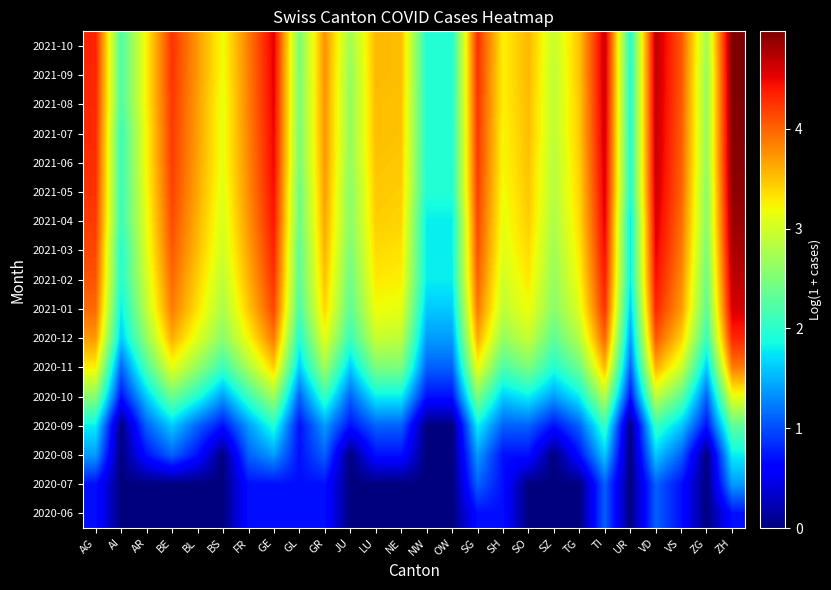

Reading left to right, extract all data points from this chart.

2020-06: AG=0.7	AI=0.0	AR=0.0	BE=0.0	BL=0.0	BS=0.0	FR=0.7	GE=0.7	GL=0.7	GR=0.7	JU=0.0	LU=0.0	NE=0.0	NW=0.0	OW=0.0	SG=0.7	SH=0.7	SO=0.0	SZ=0.0	TG=0.0	TI=1.1	UR=0.0	VD=1.1	VS=0.7	ZG=0.0	ZH=0.7
2020-07: AG=0.7	AI=0.0	AR=0.0	BE=0.0	BL=0.0	BS=0.0	FR=0.7	GE=0.7	GL=0.7	GR=0.7	JU=0.0	LU=0.0	NE=0.0	NW=0.0	OW=0.0	SG=1.1	SH=0.7	SO=0.0	SZ=0.0	TG=0.0	TI=1.1	UR=0.0	VD=1.1	VS=0.7	ZG=0.0	ZH=1.4
2020-08: AG=1.4	AI=0.0	AR=0.7	BE=1.1	BL=0.7	BS=0.0	FR=1.1	GE=1.4	GL=0.7	GR=1.1	JU=0.0	LU=0.7	NE=0.7	NW=0.0	OW=0.0	SG=1.4	SH=0.7	SO=0.7	SZ=0.0	TG=0.7	TI=1.6	UR=0.0	VD=1.6	VS=1.1	ZG=0.0	ZH=1.8
2020-09: AG=1.8	AI=0.0	AR=1.1	BE=1.6	BL=1.1	BS=0.7	FR=1.4	GE=1.9	GL=0.7	GR=1.4	JU=0.7	LU=1.1	NE=1.1	NW=0.0	OW=0.0	SG=1.8	SH=1.1	SO=1.1	SZ=0.7	TG=1.1	TI=2.1	UR=0.0	VD=2.1	VS=1.6	ZG=0.7	ZH=2.3
2020-10: AG=2.6	AI=0.7	AR=1.6	BE=2.4	BL=1.9	BS=1.4	FR=2.1	GE=2.7	GL=1.1	GR=2.1	JU=1.1	LU=1.8	NE=1.8	NW=0.7	OW=0.7	SG=2.5	SH=1.6	SO=1.8	SZ=1.4	TG=1.8	TI=2.8	UR=0.7	VD=2.9	VS=2.3	ZG=1.1	ZH=3.1
2020-11: AG=3.3	AI=1.1	AR=2.2	BE=3.1	BL=2.6	BS=2.1	FR=2.8	GE=3.4	GL=1.6	GR=2.7	JU=1.6	LU=2.5	NE=2.5	NW=1.1	OW=1.1	SG=3.2	SH=2.2	SO=2.5	SZ=1.9	TG=2.4	TI=3.6	UR=1.1	VD=3.6	VS=3.0	ZG=1.6	ZH=3.9
2020-12: AG=3.7	AI=1.6	AR=2.6	BE=3.6	BL=3.1	BS=2.6	FR=3.2	GE=3.9	GL=1.9	GR=3.1	JU=2.1	LU=2.9	NE=2.9	NW=1.4	OW=1.4	SG=3.6	SH=2.6	SO=2.9	SZ=2.3	TG=2.8	TI=4.0	UR=1.4	VD=4.1	VS=3.4	ZG=2.1	ZH=4.3
2021-01: AG=4.0	AI=1.8	AR=2.9	BE=3.9	BL=3.3	BS=2.8	FR=3.5	GE=4.2	GL=2.2	GR=3.4	JU=2.3	LU=3.2	NE=3.1	NW=1.6	OW=1.6	SG=3.9	SH=2.9	SO=3.2	SZ=2.6	TG=3.1	TI=4.3	UR=1.6	VD=4.3	VS=3.7	ZG=2.3	ZH=4.6
2021-02: AG=4.1	AI=1.9	AR=3.0	BE=4.0	BL=3.4	BS=2.9	FR=3.6	GE=4.3	GL=2.3	GR=3.5	JU=2.4	LU=3.3	NE=3.3	NW=1.8	OW=1.8	SG=4.0	SH=3.0	SO=3.3	SZ=2.6	TG=3.2	TI=4.4	UR=1.8	VD=4.4	VS=3.8	ZG=2.4	ZH=4.7
2021-03: AG=4.2	AI=1.9	AR=3.1	BE=4.1	BL=3.5	BS=3.0	FR=3.7	GE=4.3	GL=2.3	GR=3.6	JU=2.5	LU=3.4	NE=3.3	NW=1.8	OW=1.8	SG=4.1	SH=3.1	SO=3.4	SZ=2.7	TG=3.3	TI=4.5	UR=1.8	VD=4.5	VS=3.9	ZG=2.5	ZH=4.8
2021-04: AG=4.2	AI=2.1	AR=3.1	BE=4.1	BL=3.6	BS=3.0	FR=3.7	GE=4.4	GL=2.4	GR=3.6	JU=2.6	LU=3.4	NE=3.4	NW=1.8	OW=1.8	SG=4.1	SH=3.1	SO=3.4	SZ=2.8	TG=3.4	TI=4.5	UR=1.8	VD=4.6	VS=4.0	ZG=2.6	ZH=4.9
2021-05: AG=4.3	AI=2.1	AR=3.2	BE=4.2	BL=3.6	BS=3.1	FR=3.8	GE=4.5	GL=2.4	GR=3.7	JU=2.6	LU=3.5	NE=3.4	NW=1.9	OW=1.9	SG=4.2	SH=3.2	SO=3.5	SZ=2.8	TG=3.4	TI=4.6	UR=1.9	VD=4.6	VS=4.0	ZG=2.6	ZH=4.9
2021-06: AG=4.3	AI=2.1	AR=3.2	BE=4.2	BL=3.7	BS=3.1	FR=3.8	GE=4.5	GL=2.5	GR=3.7	JU=2.6	LU=3.5	NE=3.5	NW=1.9	OW=1.9	SG=4.2	SH=3.2	SO=3.5	SZ=2.8	TG=3.4	TI=4.6	UR=1.9	VD=4.7	VS=4.0	ZG=2.6	ZH=4.9
2021-07: AG=4.3	AI=2.1	AR=3.2	BE=4.2	BL=3.7	BS=3.1	FR=3.8	GE=4.5	GL=2.5	GR=3.7	JU=2.6	LU=3.5	NE=3.5	NW=1.9	OW=1.9	SG=4.2	SH=3.2	SO=3.5	SZ=2.9	TG=3.5	TI=4.6	UR=1.9	VD=4.7	VS=4.0	ZG=2.6	ZH=4.9
2021-08: AG=4.3	AI=2.2	AR=3.3	BE=4.2	BL=3.7	BS=3.1	FR=3.9	GE=4.5	GL=2.5	GR=3.7	JU=2.6	LU=3.5	NE=3.5	NW=1.9	OW=1.9	SG=4.2	SH=3.3	SO=3.5	SZ=2.9	TG=3.5	TI=4.6	UR=1.9	VD=4.7	VS=4.1	ZG=2.6	ZH=5.0
2021-09: AG=4.3	AI=2.2	AR=3.3	BE=4.2	BL=3.7	BS=3.2	FR=3.9	GE=4.5	GL=2.5	GR=3.8	JU=2.6	LU=3.6	NE=3.5	NW=1.9	OW=1.9	SG=4.3	SH=3.3	SO=3.6	SZ=2.9	TG=3.5	TI=4.7	UR=1.9	VD=4.7	VS=4.1	ZG=2.6	ZH=5.0
2021-10: AG=4.3	AI=2.2	AR=3.3	BE=4.3	BL=3.7	BS=3.2	FR=3.9	GE=4.5	GL=2.5	GR=3.8	JU=2.7	LU=3.6	NE=3.5	NW=1.9	OW=1.9	SG=4.3	SH=3.3	SO=3.6	SZ=2.9	TG=3.5	TI=4.7	UR=1.9	VD=4.7	VS=4.1	ZG=2.7	ZH=5.0